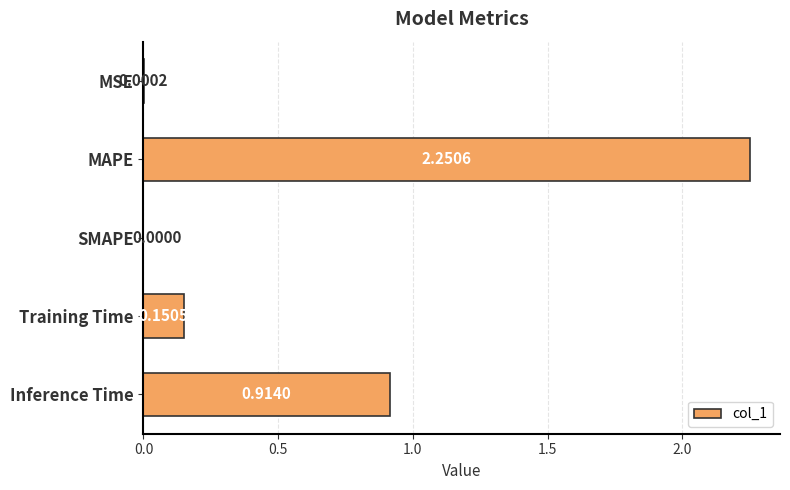

At which category does the chart reach its peak across all series?

MAPE